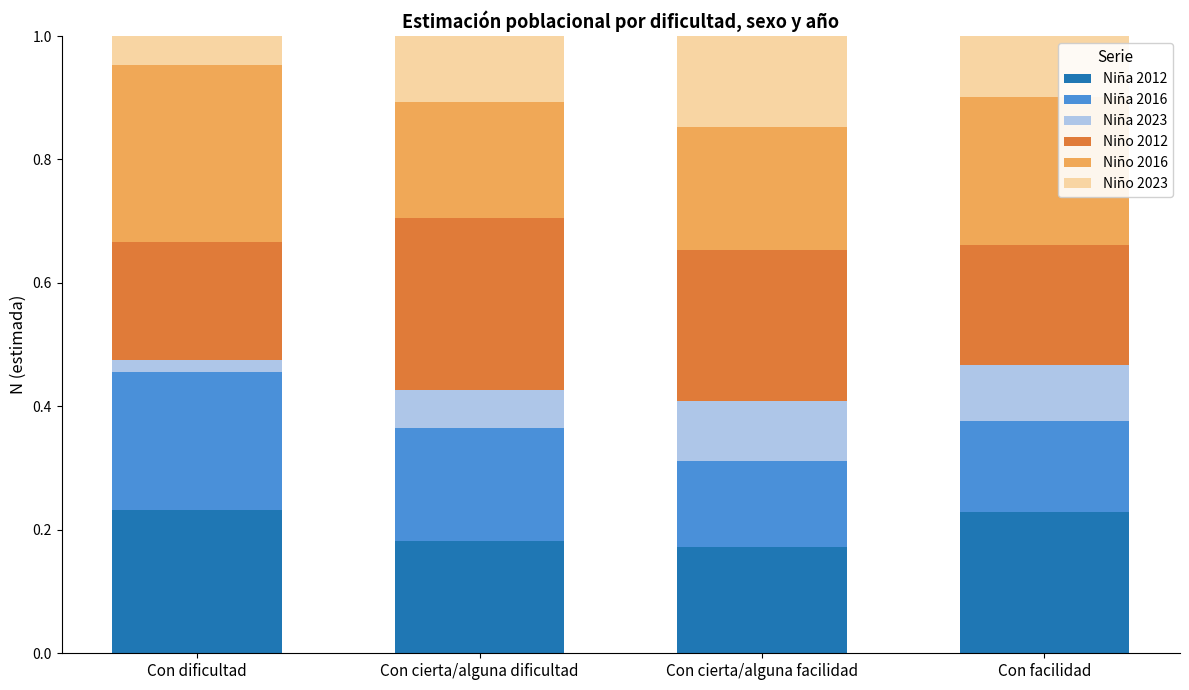

What is the total value across all series at Con cierta/alguna dificultad?

1.0